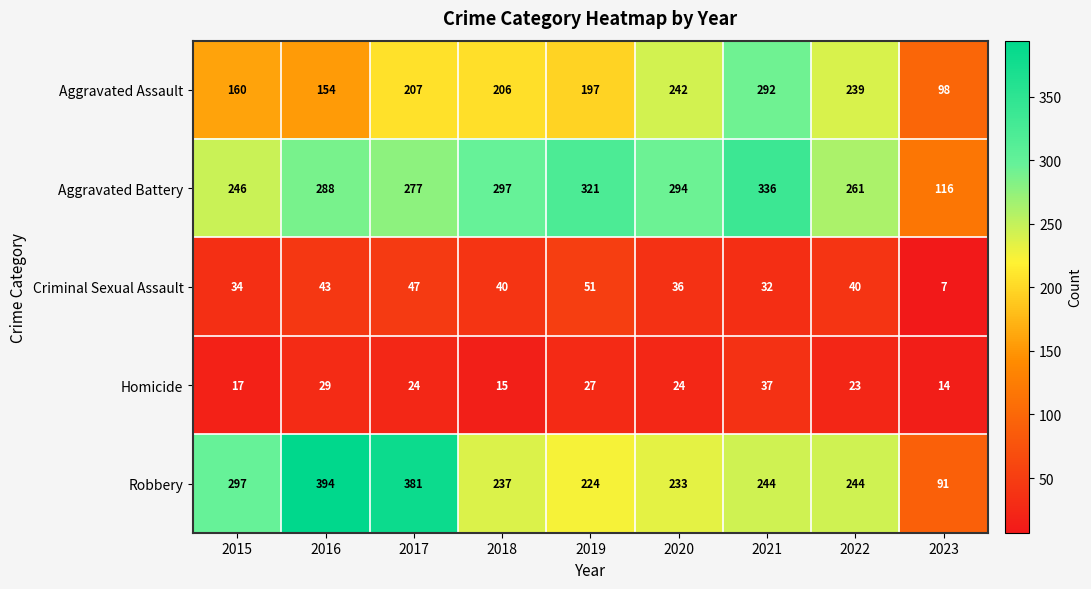

Which label corresponds to the smallest value in the chart?

2023